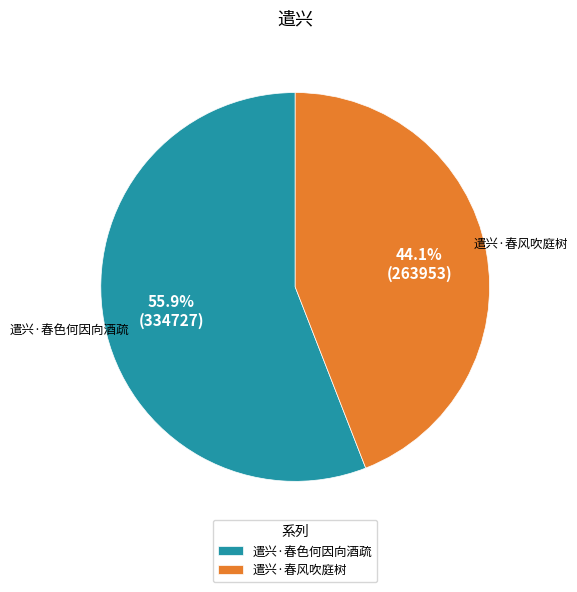

Which slice is the smallest?

遣兴·春风吹庭树